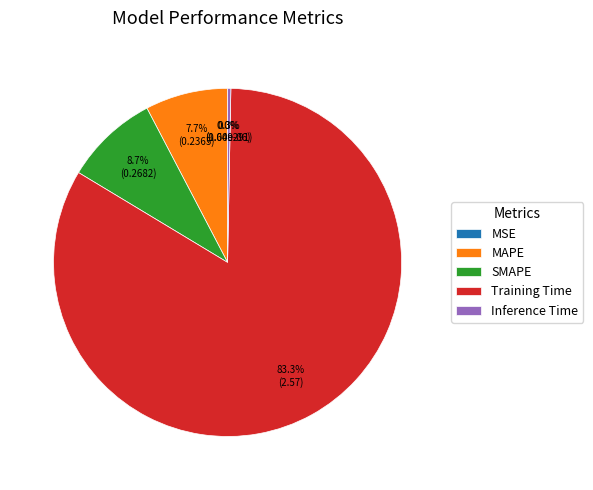

Which category has the biggest portion of the pie?

Training Time